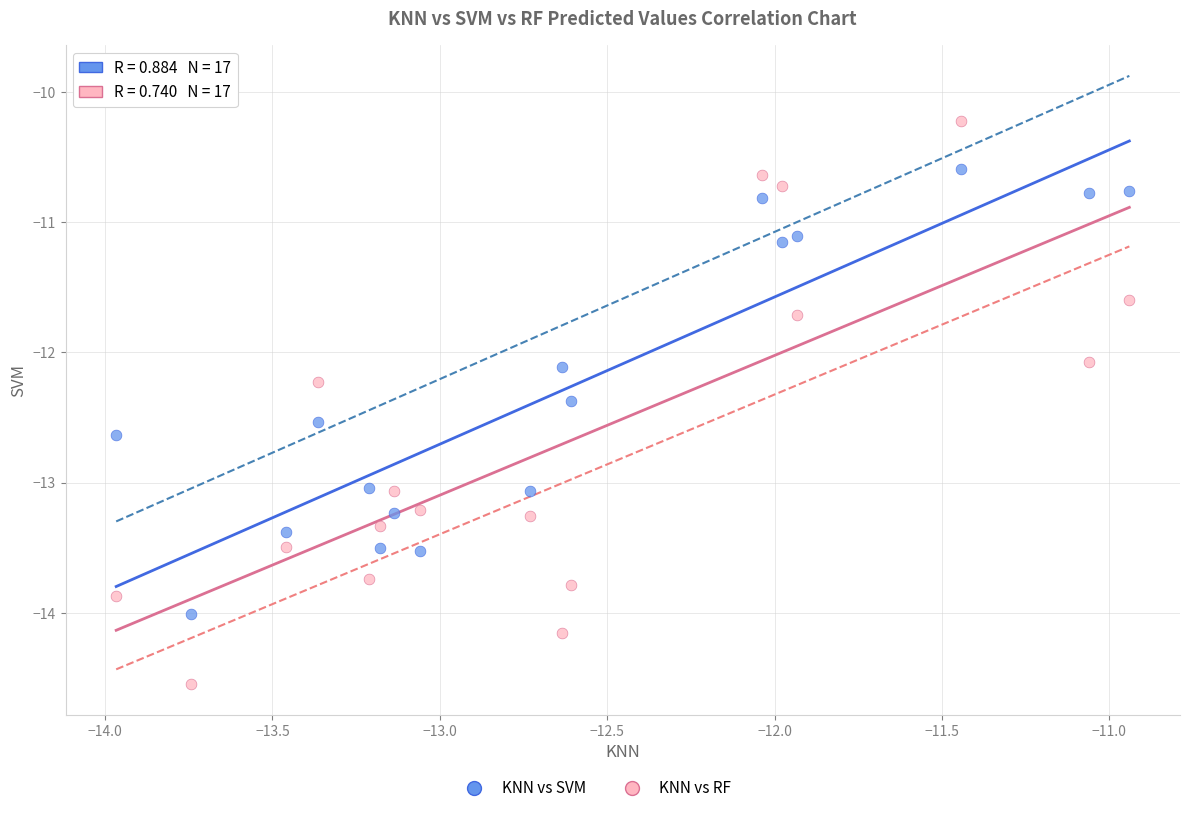

What is the X range (max minus min) for the scatter plot?

3.0